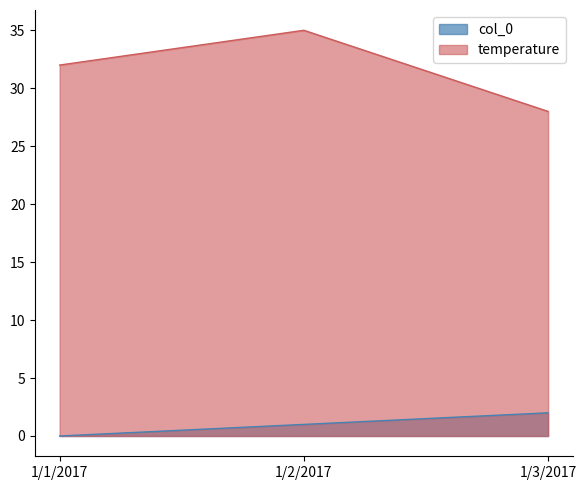

Does the chart have visible grid lines?

No